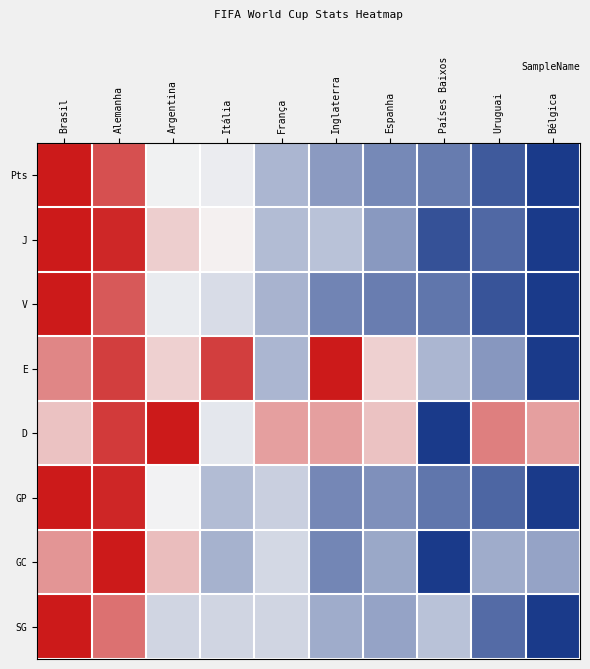

What is the greatest value displayed?

1.0